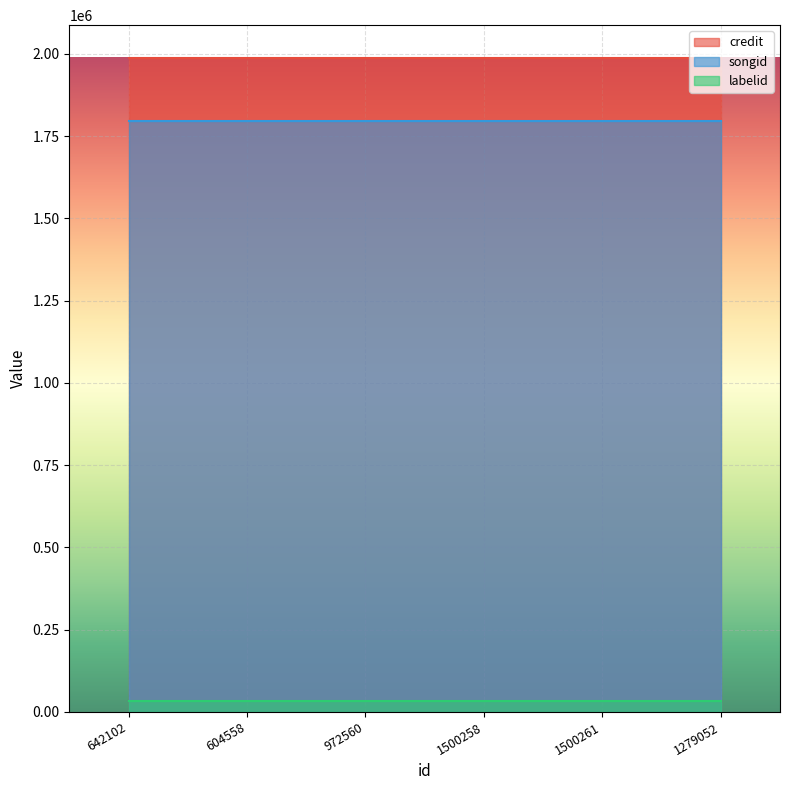

What is the approximate value of credit at 972560?

1987571